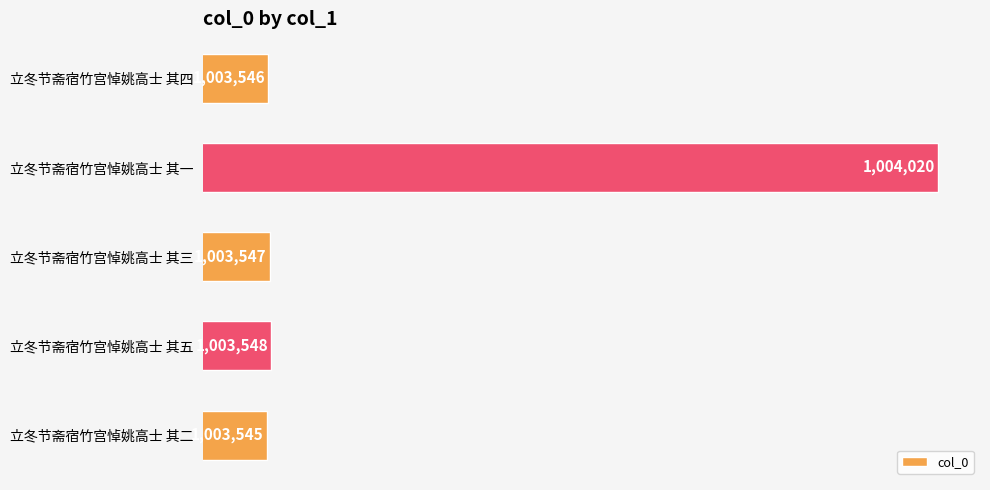

At which label is the value closest to 1003782?

立冬节斋宿竹宫悼姚高士 其五